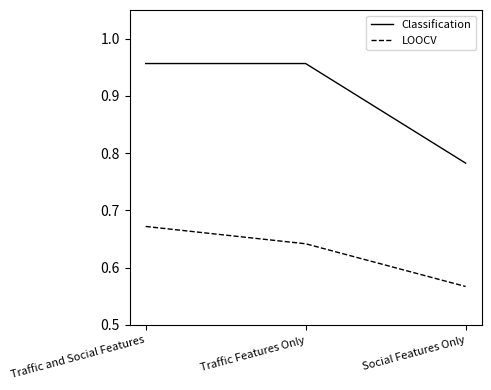

Which series has the largest total across all categories?

Classification